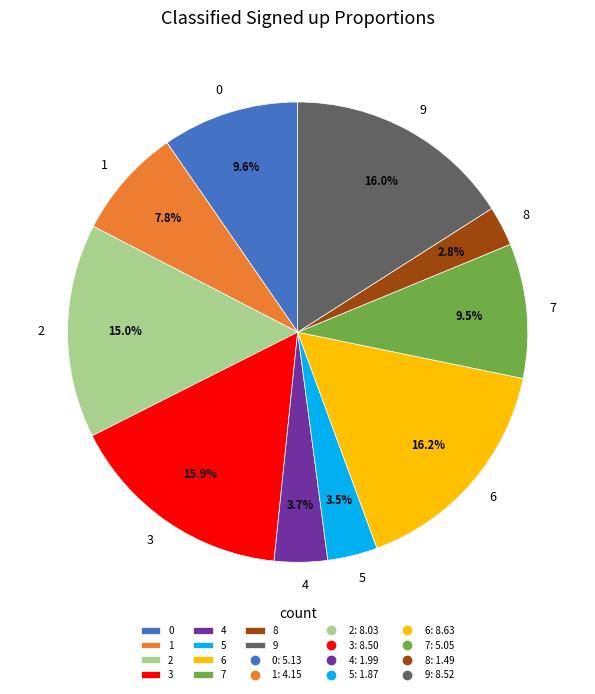

What portion of the pie excludes 3?

84.1%